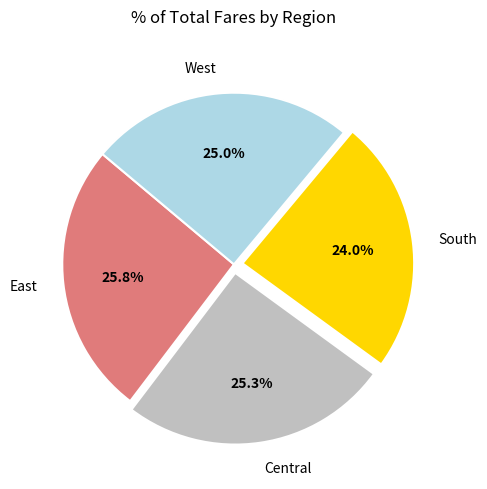

Combined, do West and South account for over 50%?

No